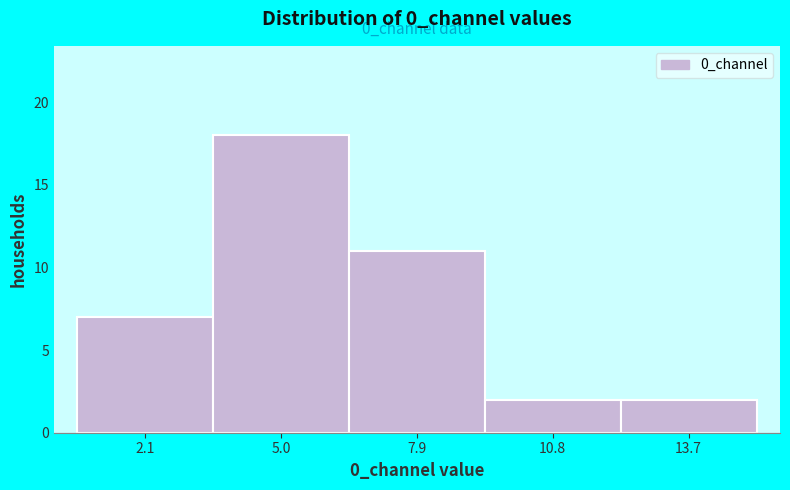

Over which range of the x-axis is the bar tallest?

3.5 to 6.5